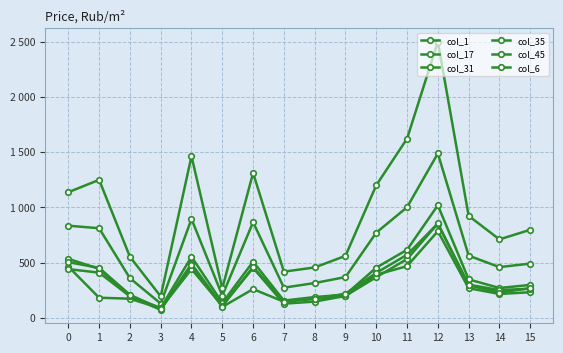

Is it true that col_45 equals 853 at 12?

True